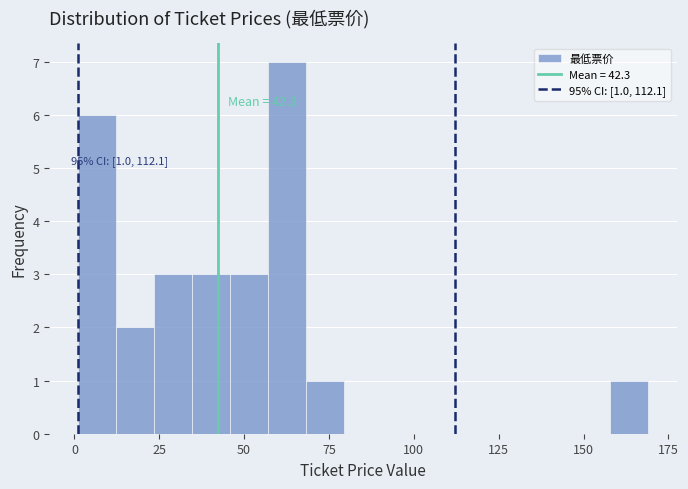

Around what value on the x-axis is the tallest bar? Give the approximate position of its centre, as read against the axis.

65